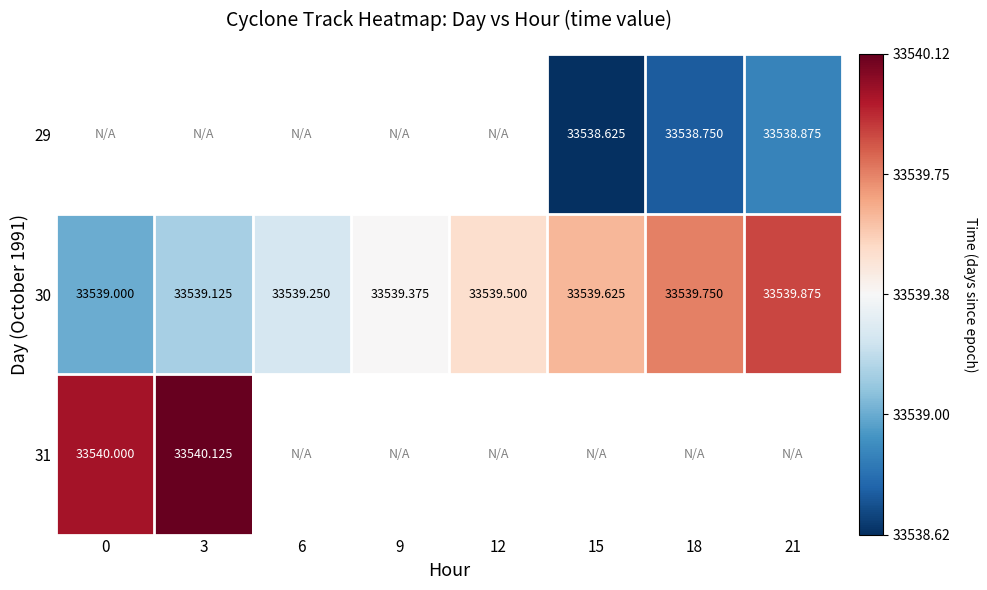

Rank the categories by 30 value from highest to lowest.

21, 18, 15, 12, 9, 6, 3, 0